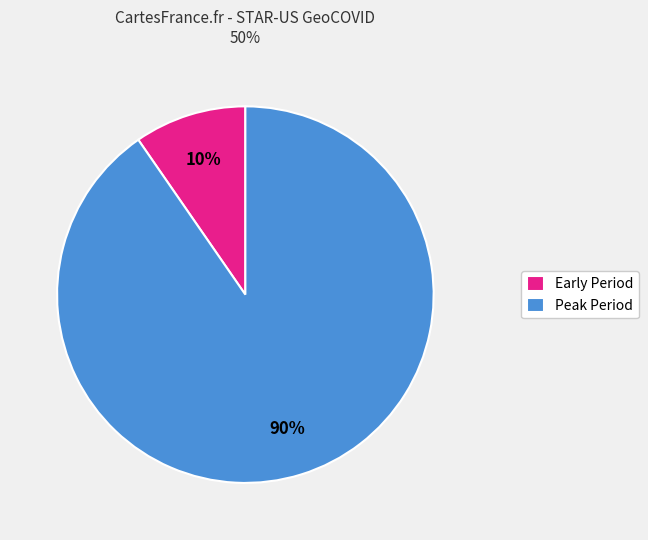

Is the sum of Early Period and Peak Period greater than half?

Yes